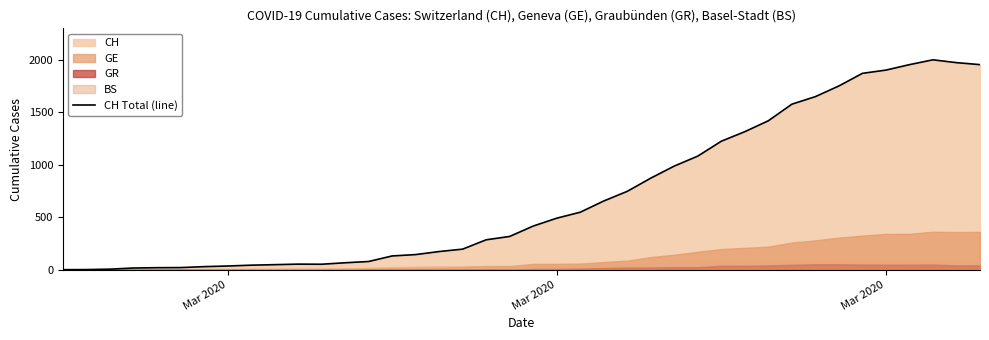

True or false: the data has more than 0 interior local peaks.

True